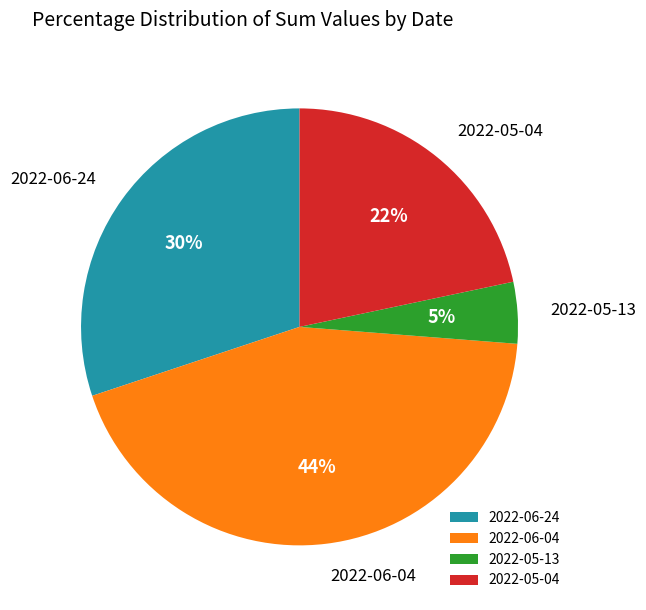

Between 2022-05-13 and 2022-06-24, which is larger?

2022-06-24